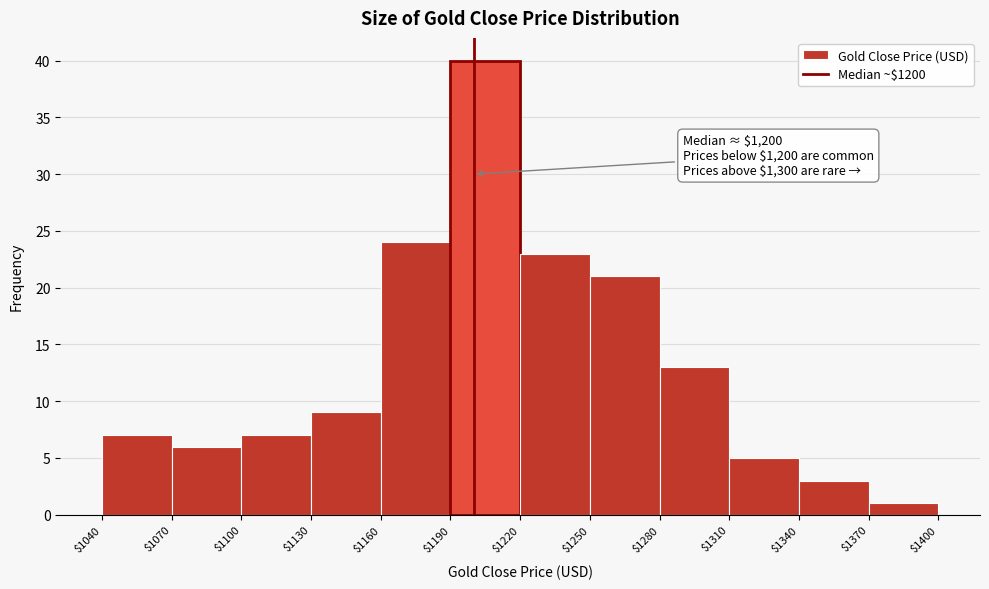

Over which range of the x-axis is the bar tallest?

$1190 to $1220